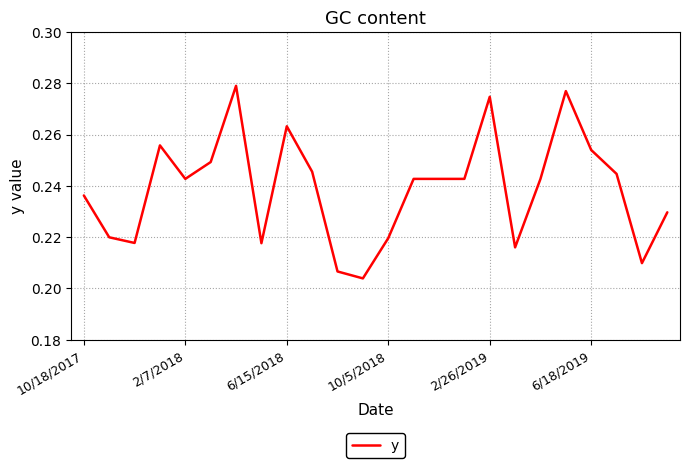

Does the chart have visible grid lines?

Yes